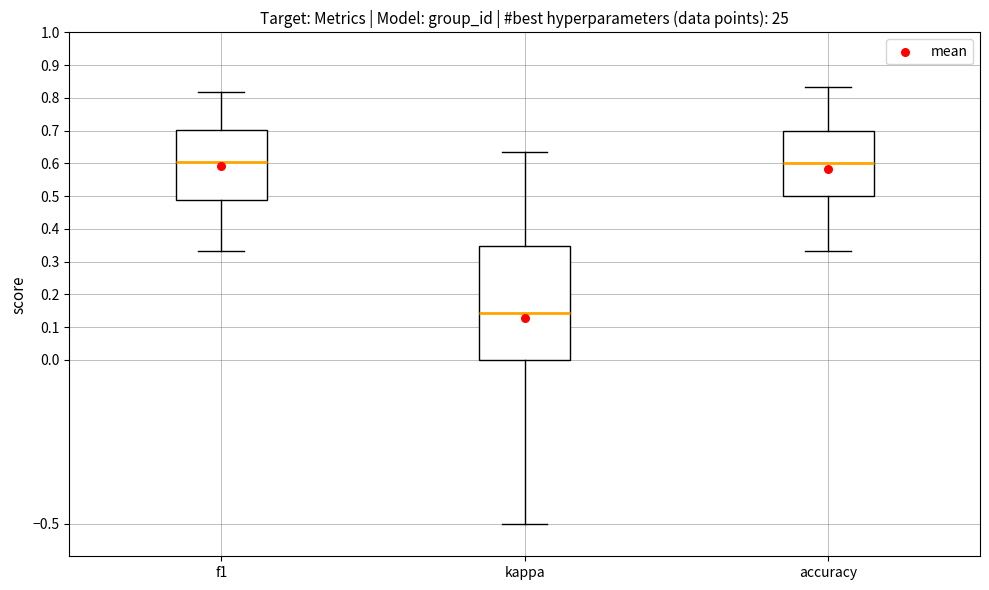

Reading left to right, read every box against the y-axis: the position of its median line, the range the box covers, and the ends of its whiskers. The values are not printed on the chart, so give them approximately, as read against the axis.

f1: median 0.60, box 0.49 to 0.70, whiskers 0.33 to 0.82
kappa: median 0.14, box 0.00 to 0.35, whiskers -0.50 to 0.63
accuracy: median 0.60, box 0.50 to 0.70, whiskers 0.33 to 0.83